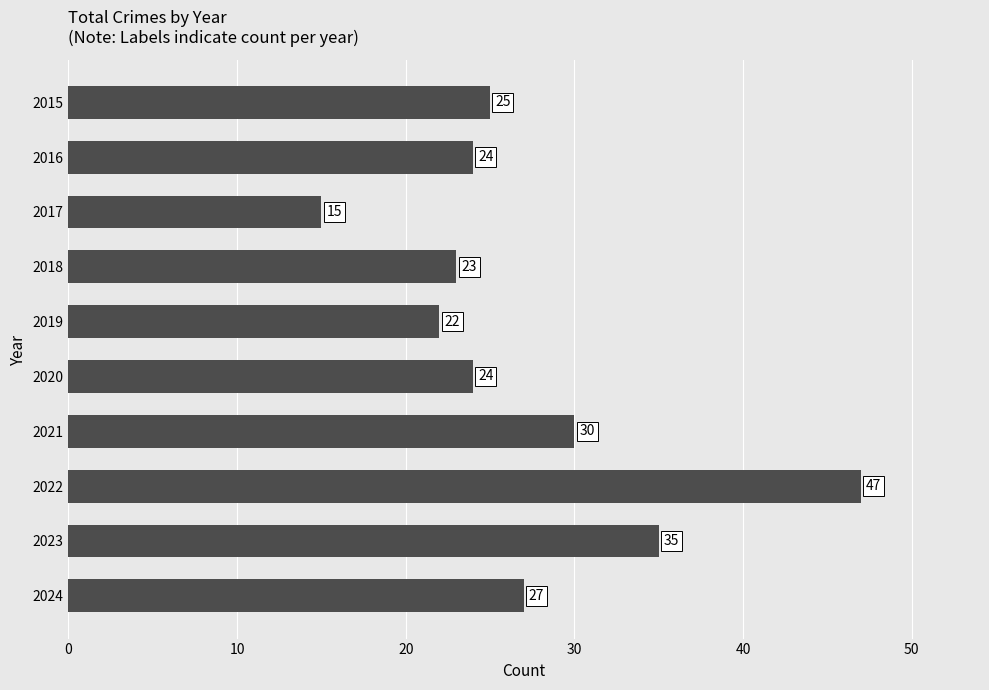

Reading bottom to top, extract all data points from this chart.

2024=27	2023=35	2022=47	2021=30	2020=24	2019=22	2018=23	2017=15	2016=24	2015=25